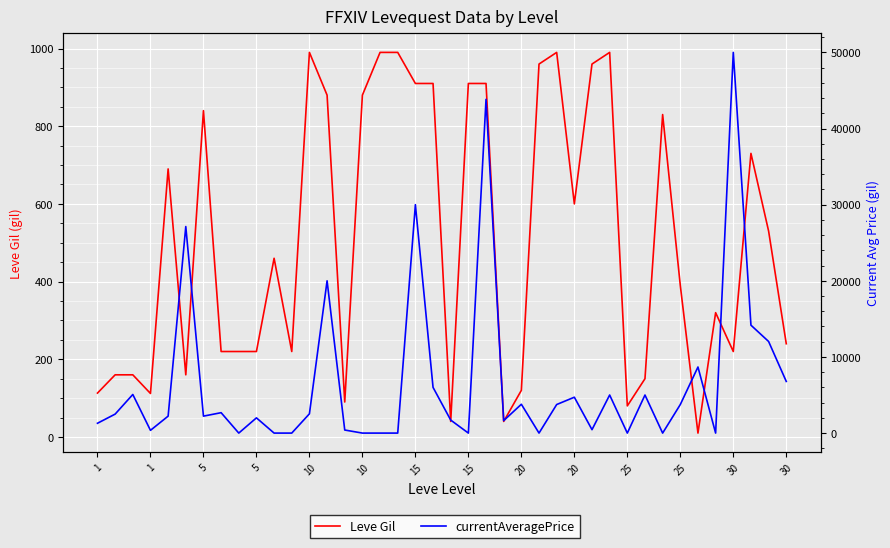

What is the difference between the Leve Gil values at 25 and 15?

520.0